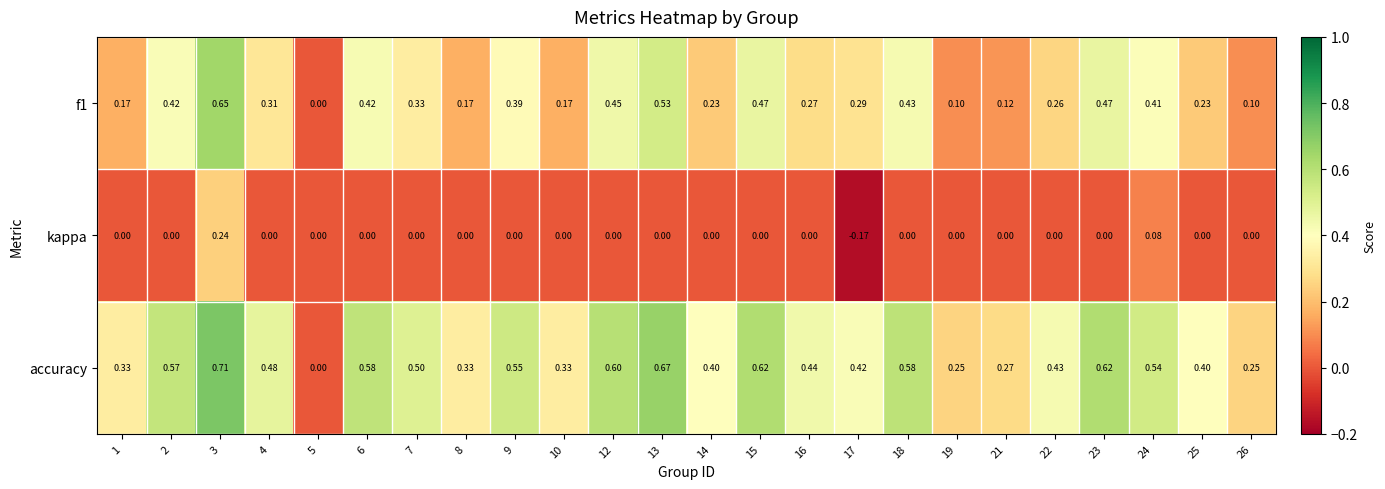

Which series changed the most between 17 and 26?

f1